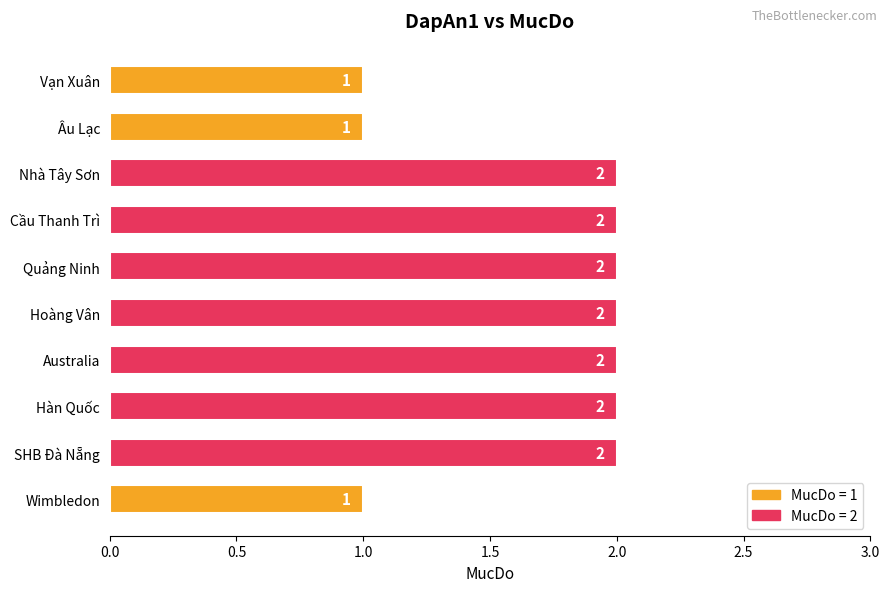

Approximately how many times larger is the value at Australia compared to Quảng Ninh?

1.0